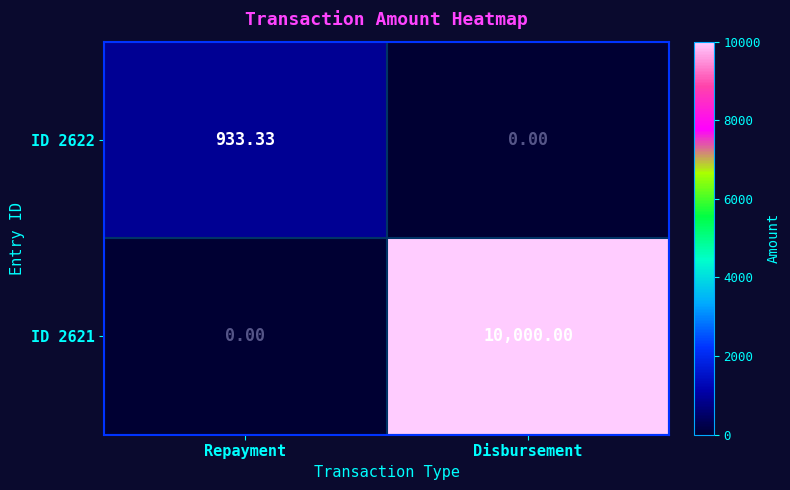

At which category is the sum across all series the highest?

Disbursement